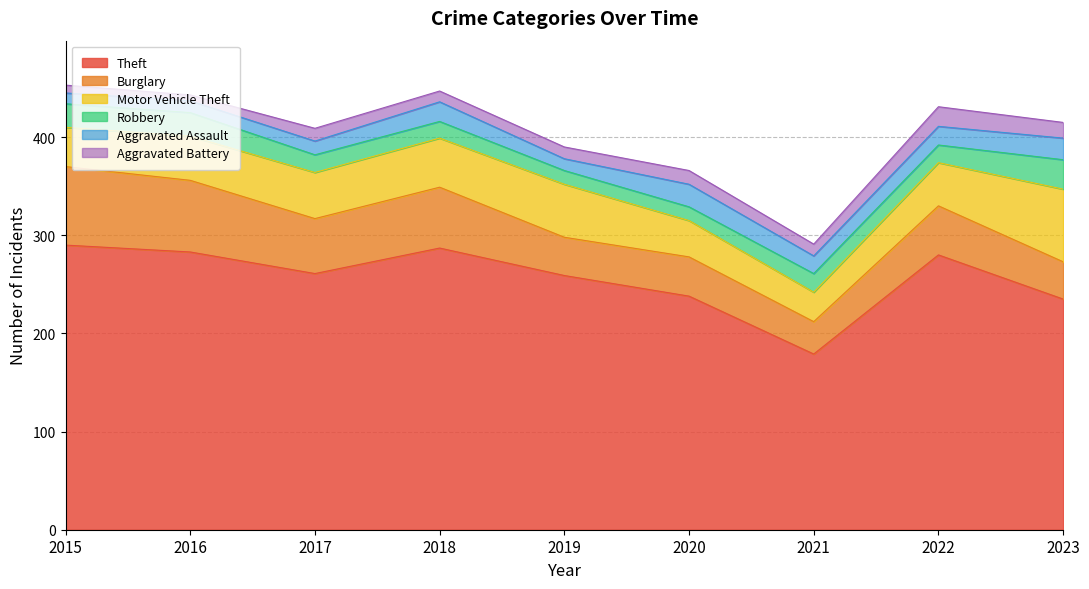

How many values in the Theft series exceed 261?

4